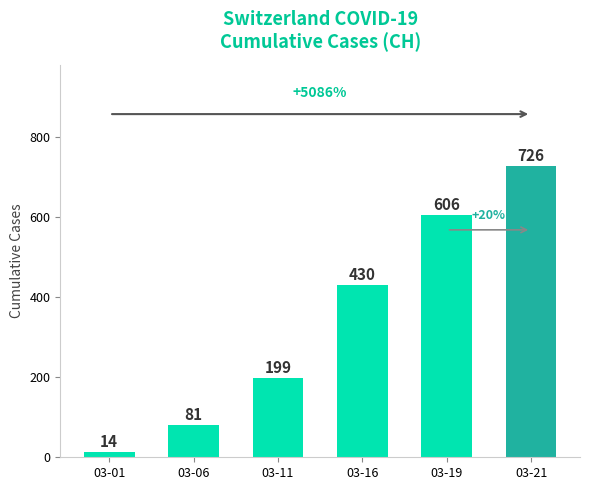

Read the value at 03-19.

606